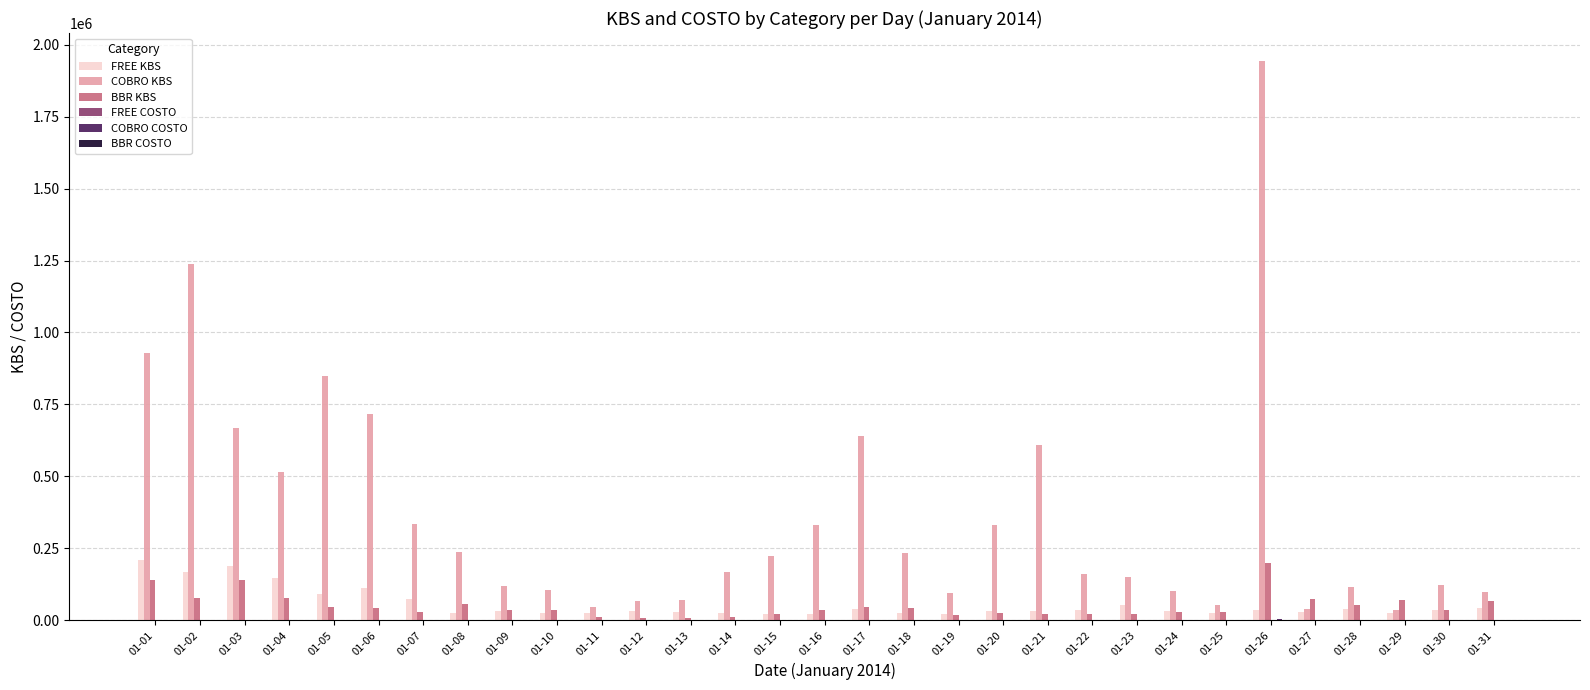

Which series has the largest total across all categories?

COBRO KBS